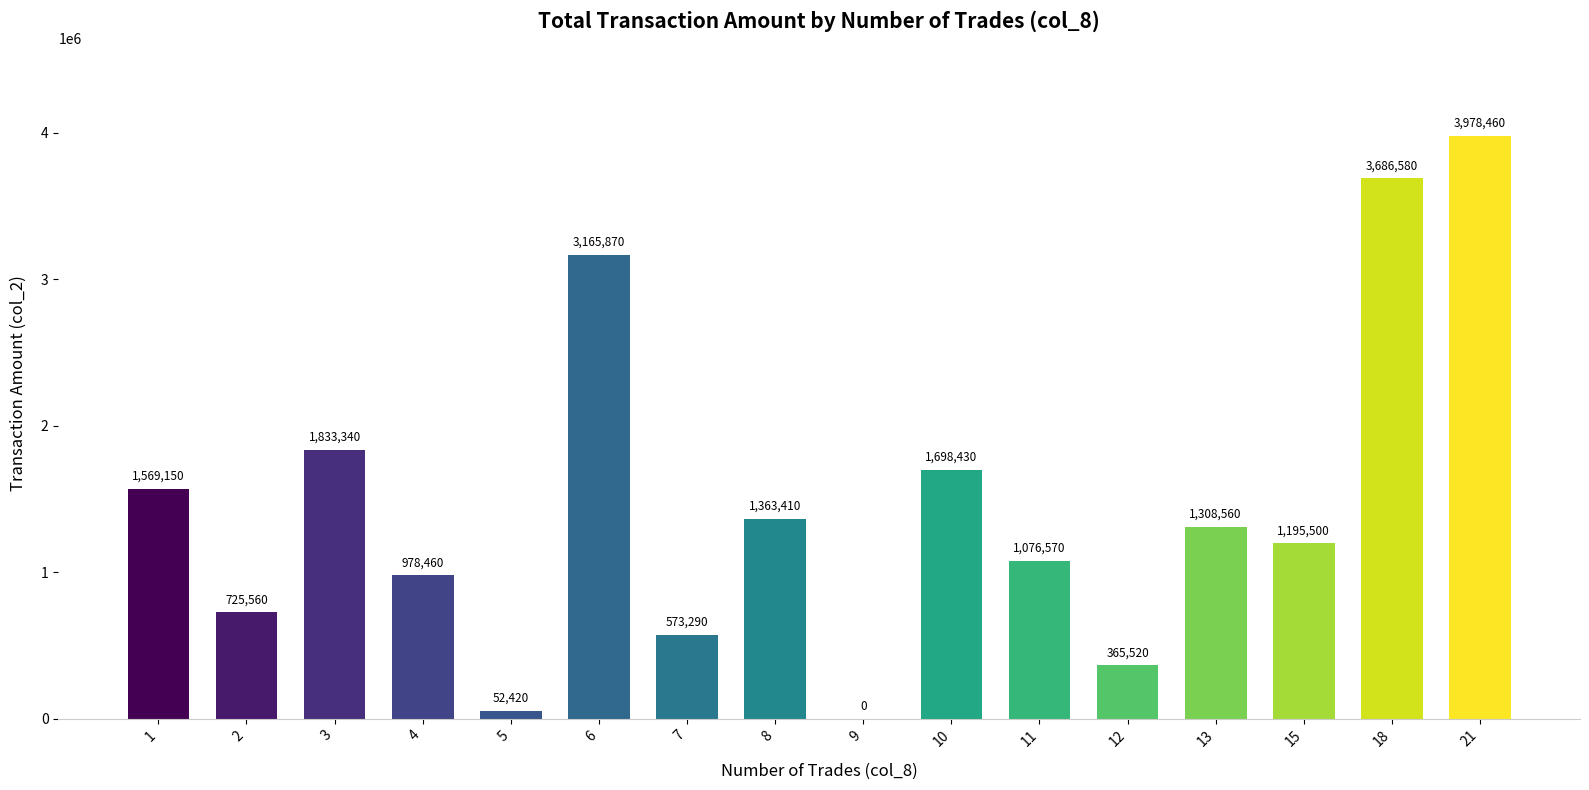

How many values are above zero?

15